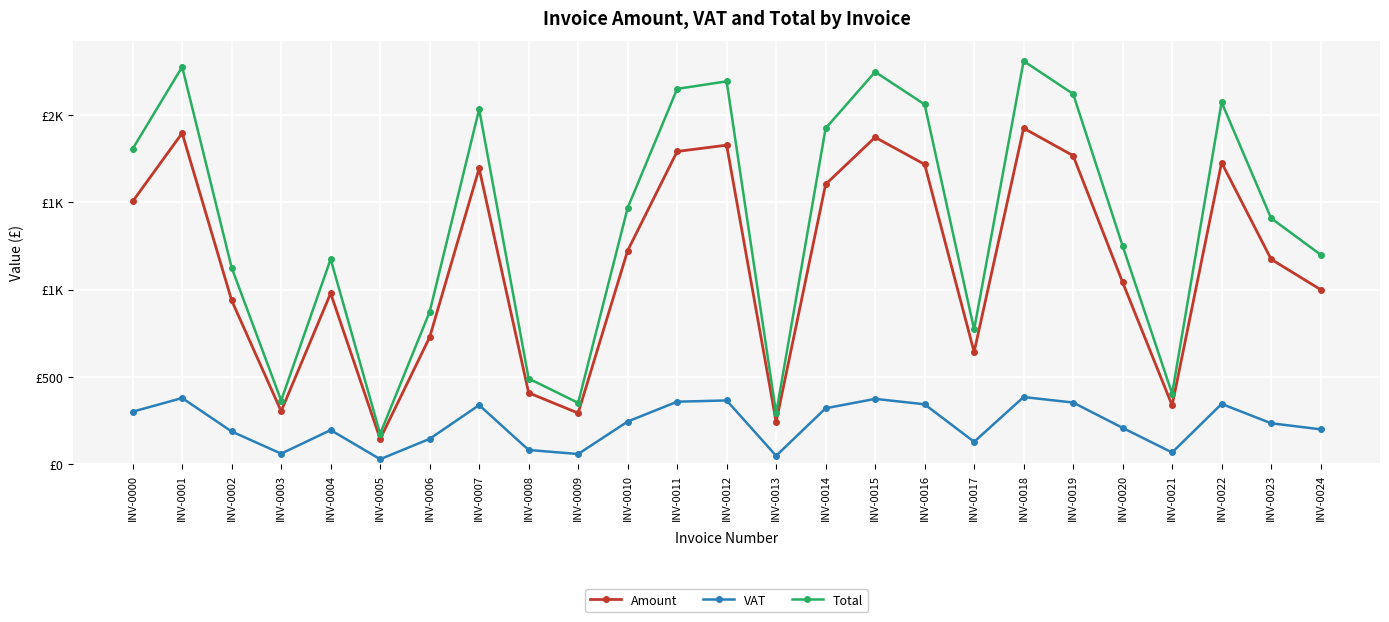

Is this an area chart (filled region under the line)?

No